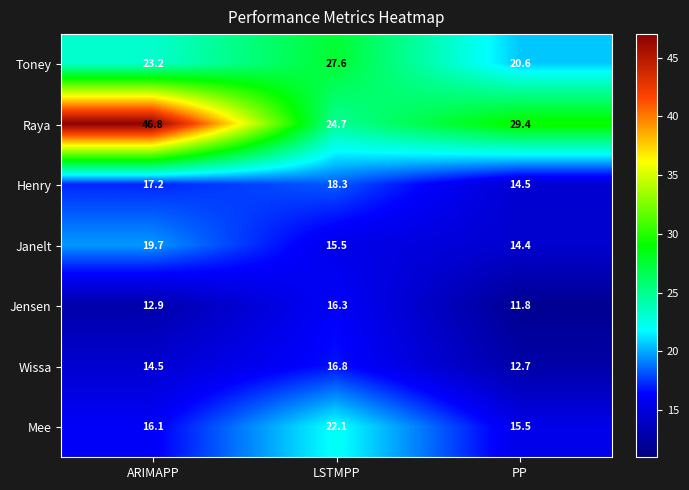

What is the average value of the Mee series?

17.9